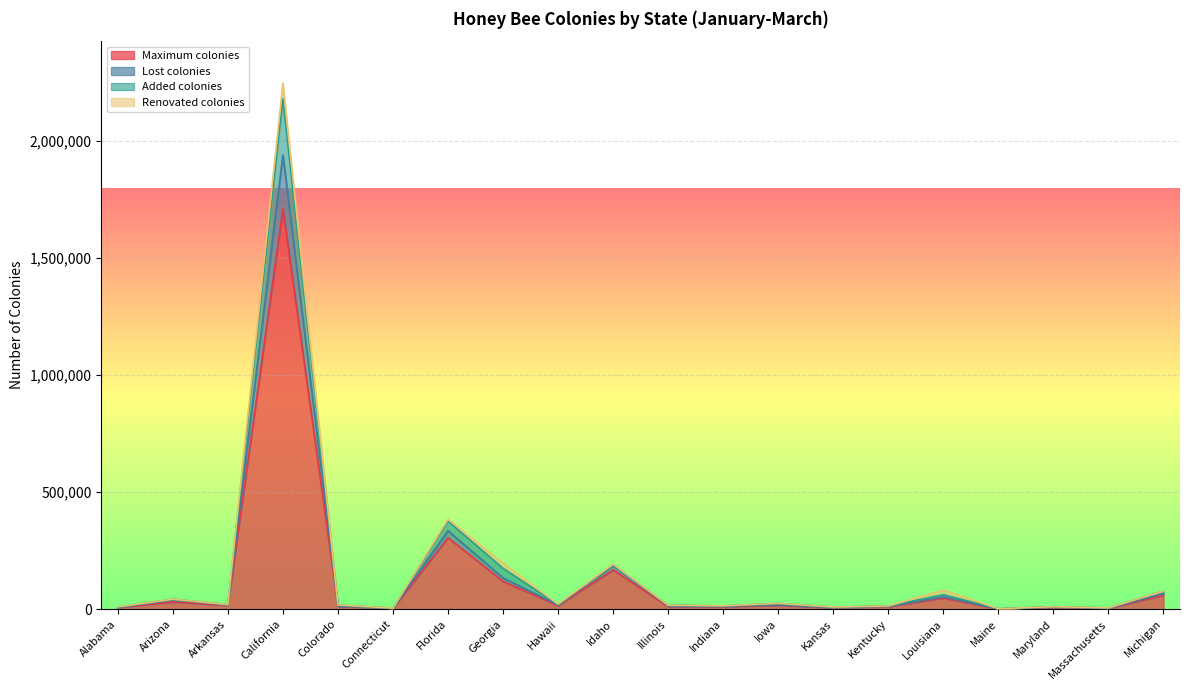

True or false: Maximum colonies and Added colonies intersect in this chart.

False